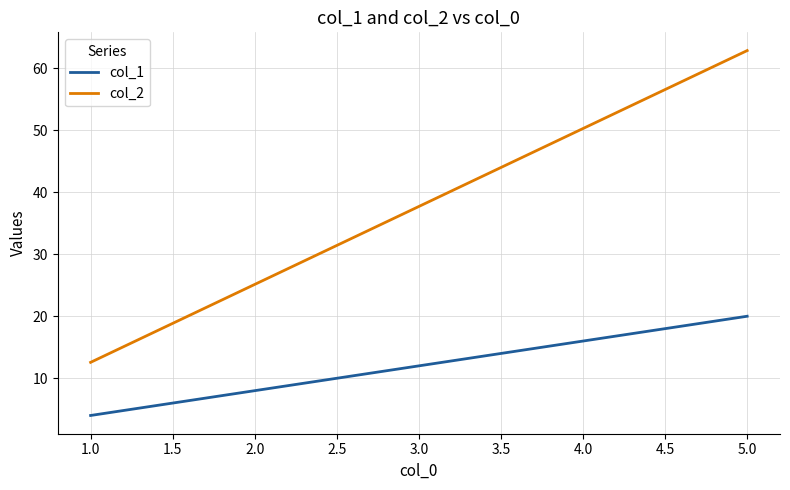

What is the difference between the second highest and second lowest values in the col_2 series?

25.1